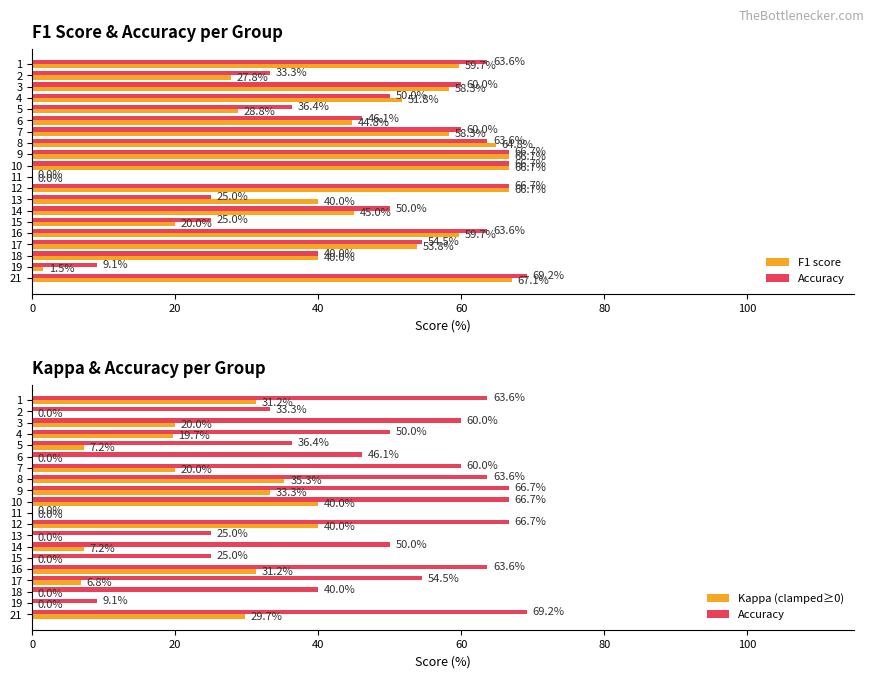

How many groups of bars are there?

20